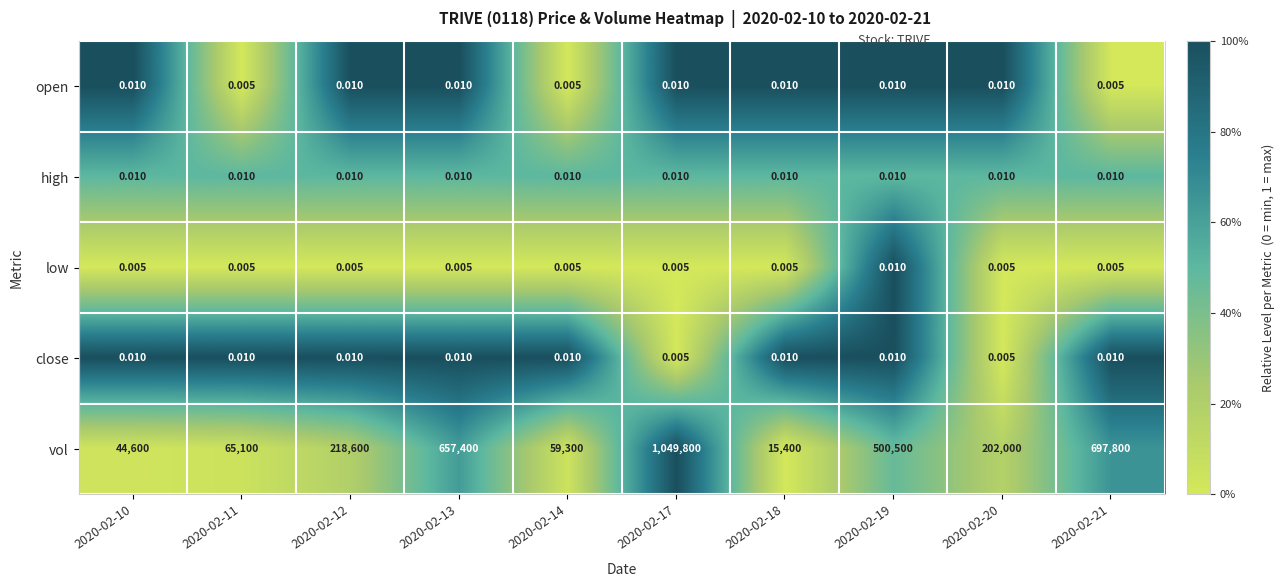

Which series has the widest spread of values?

vol